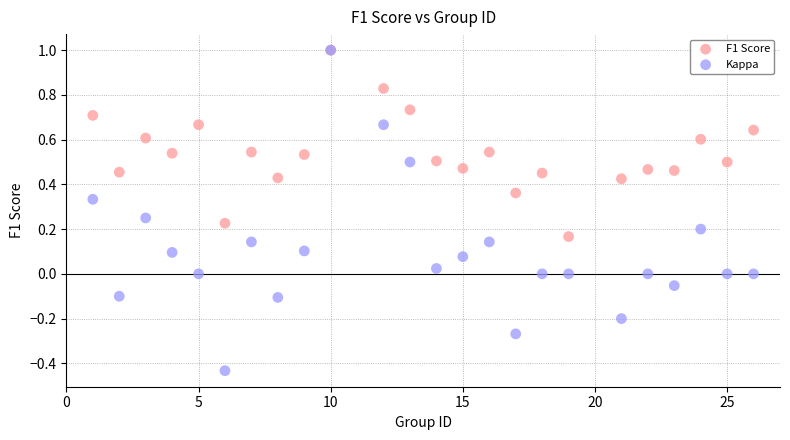

Which series has the widest spread of Y values?

Kappa